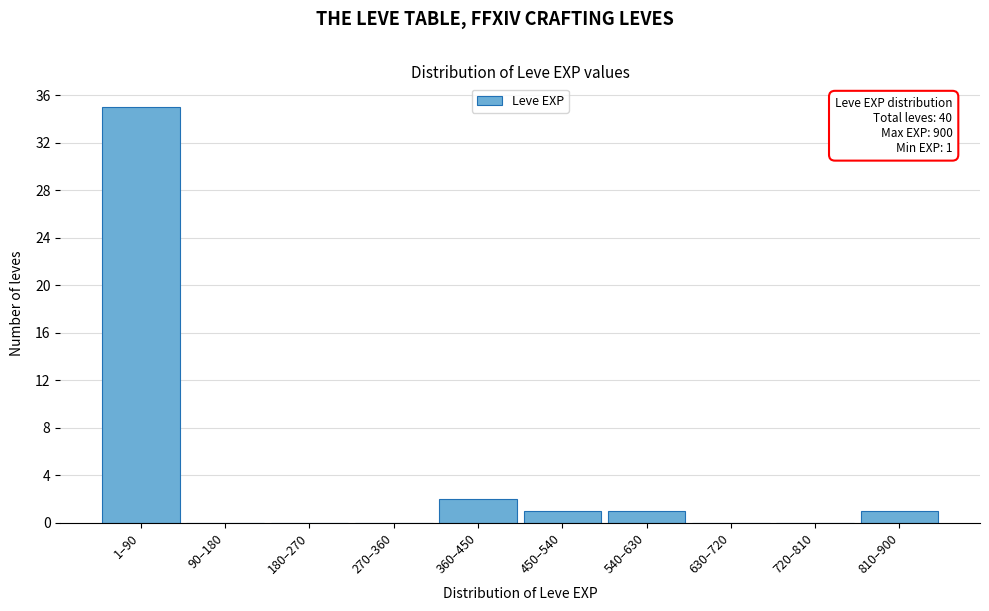

Reading right to left, list all the values displayed in this chart.

810–900=1	720–810=0	630–720=0	540–630=1	450–540=1	360–450=2	270–360=0	180–270=0	90–180=0	1–90=35